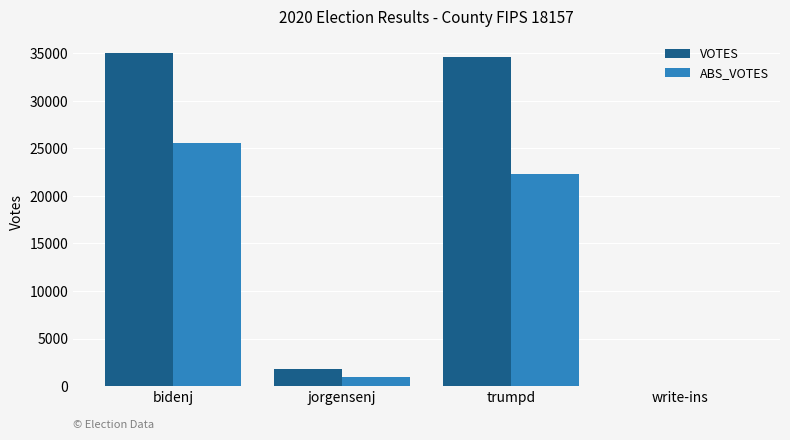

Read the VOTES value at trumpd.

34581